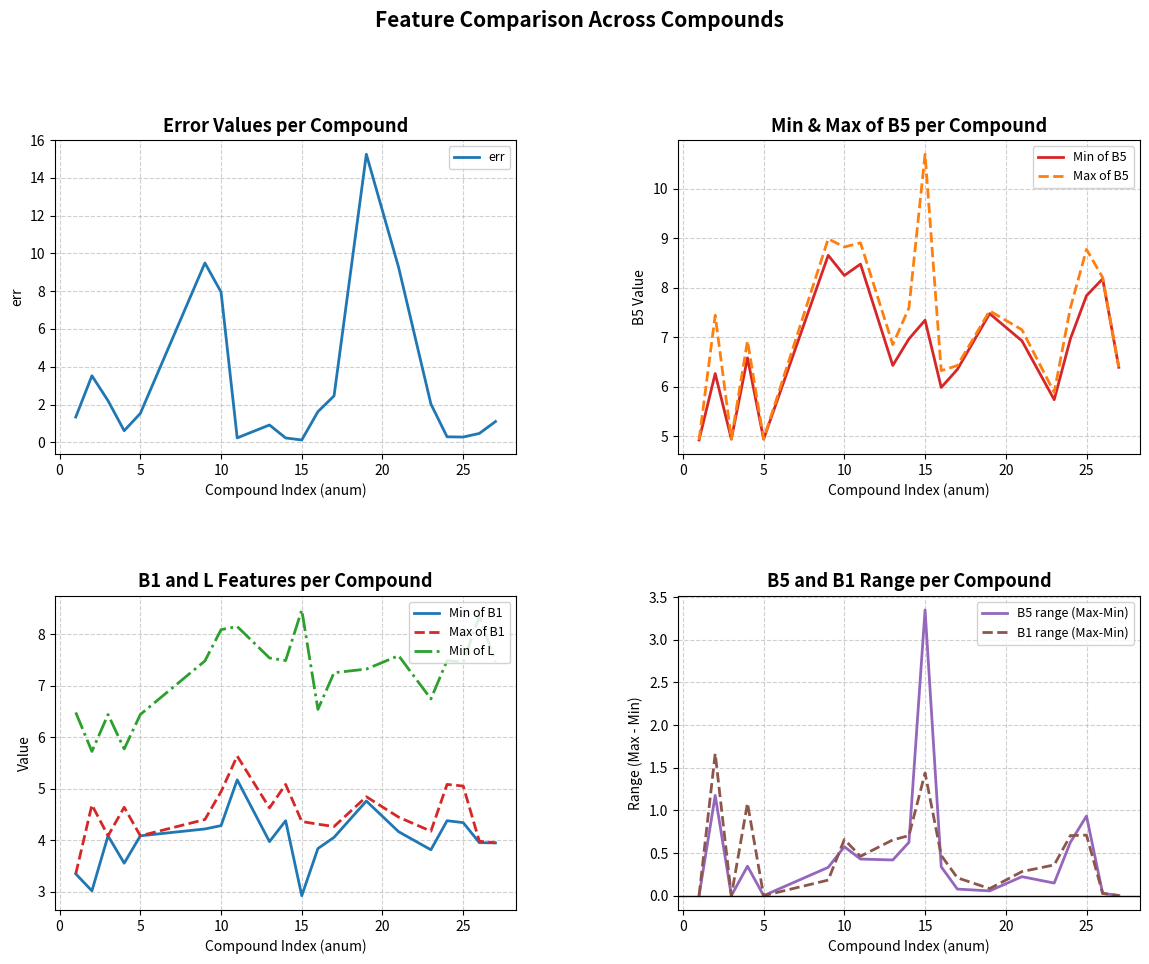

True or false: Max of B1 and Min of L cross at least once.

False